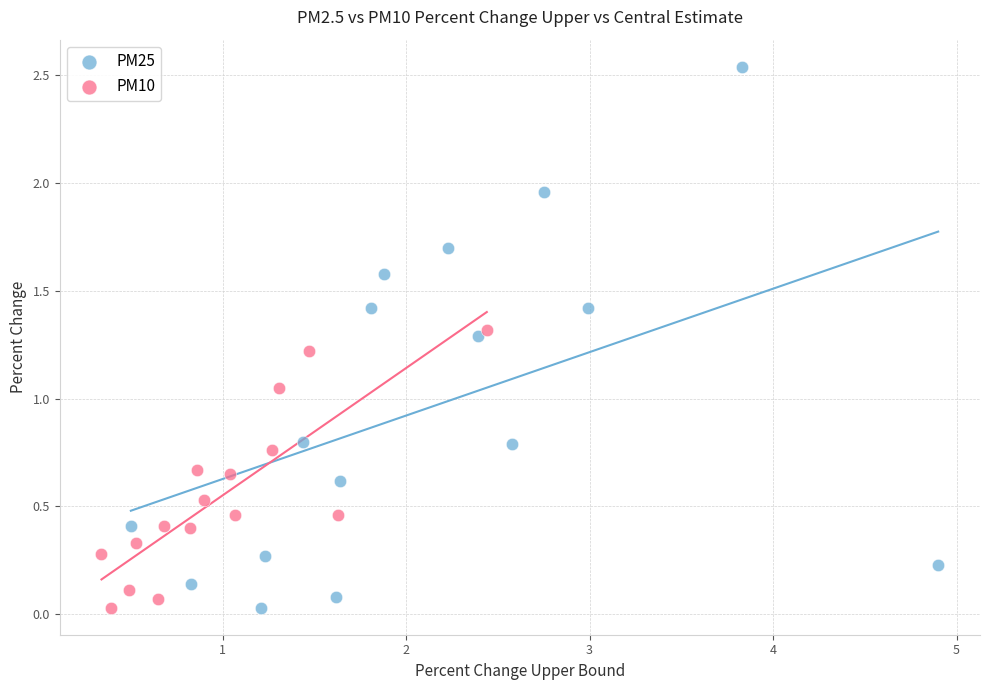

Which series has the widest spread of Y values?

PM25